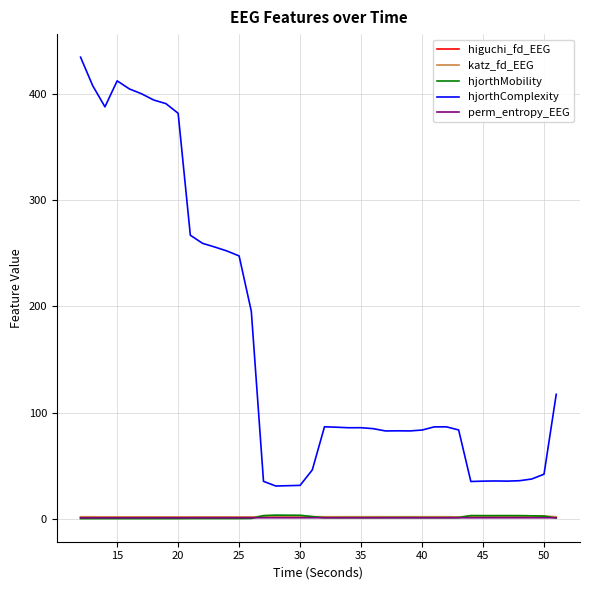

Which series has the largest total across all categories?

hjorthComplexity